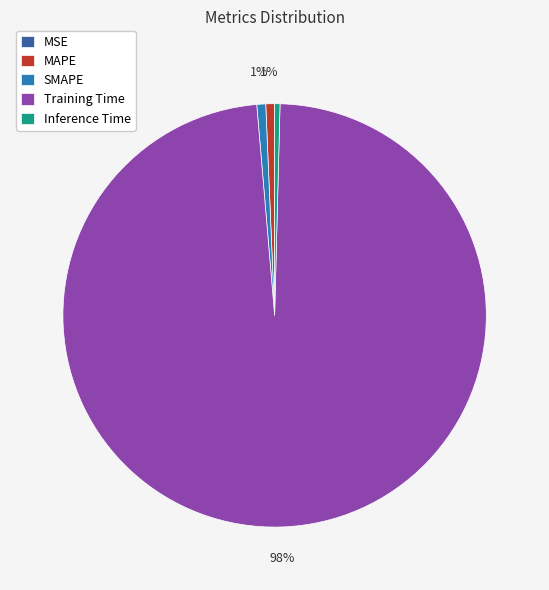

The Training Time slice represents 91% of the pie. True or false?

False